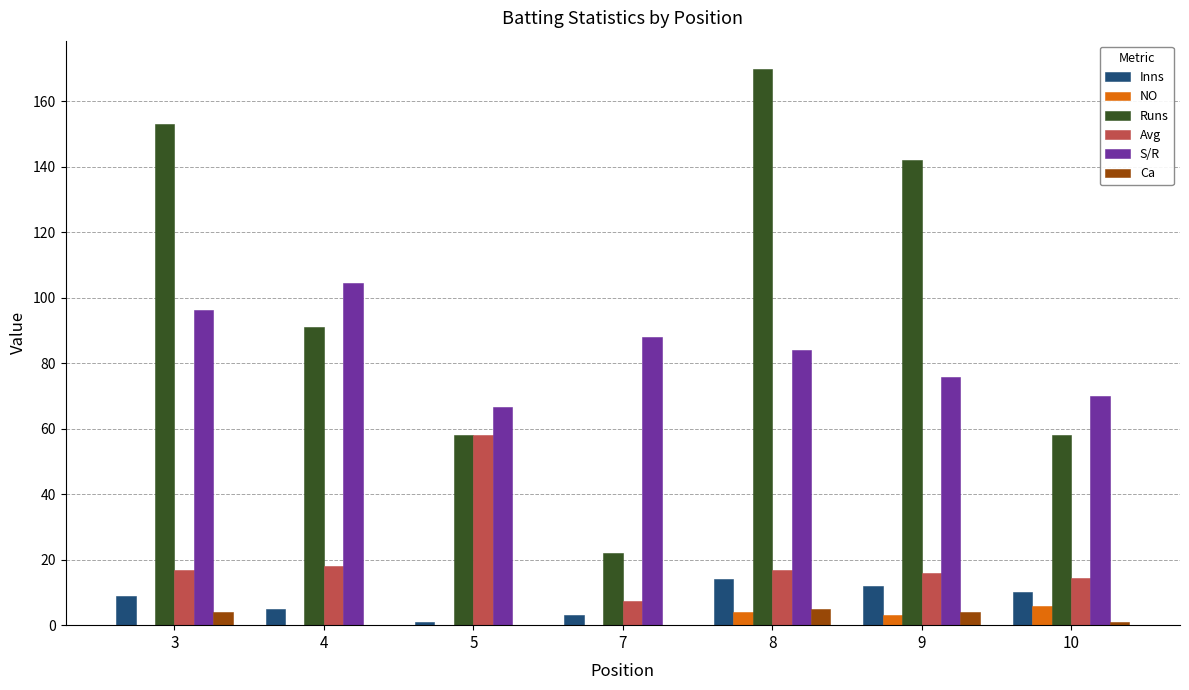

What are all the series names shown in the legend?

Inns, NO, Runs, Avg, S/R, Ca